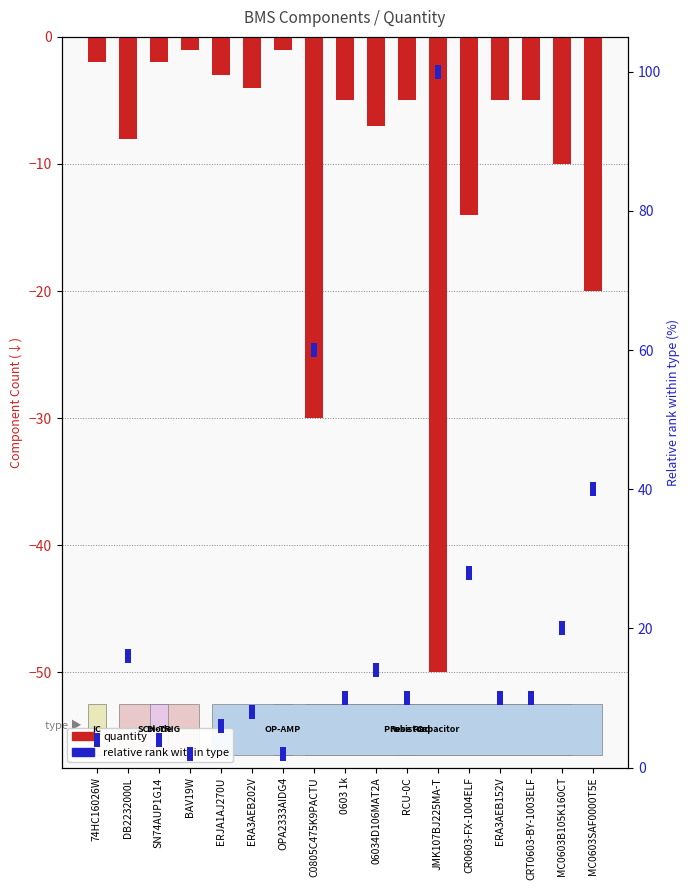

What are all the series names shown in the legend?

Quantity, Relative rank